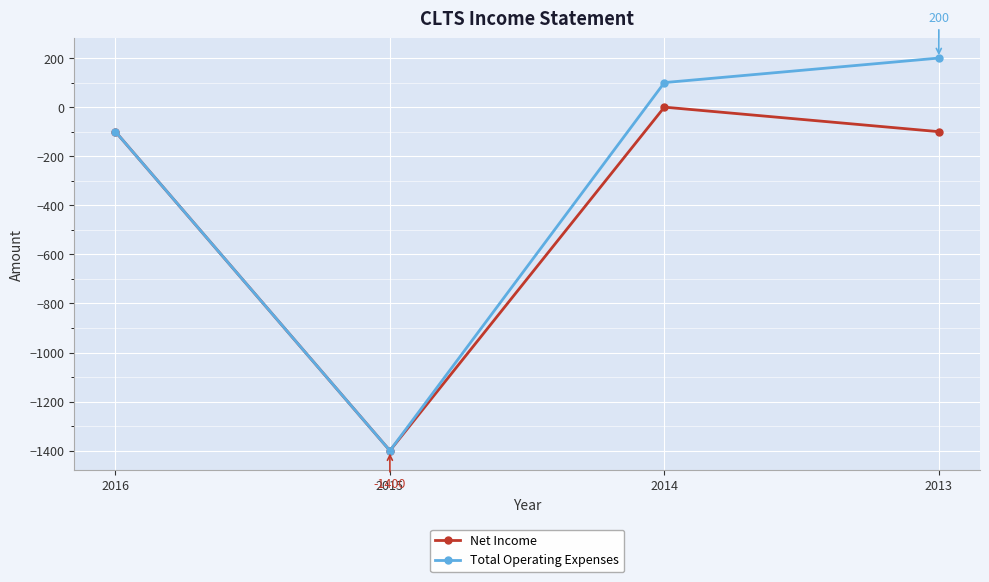

How many data points in Total Operating Expenses are less than 100?

2